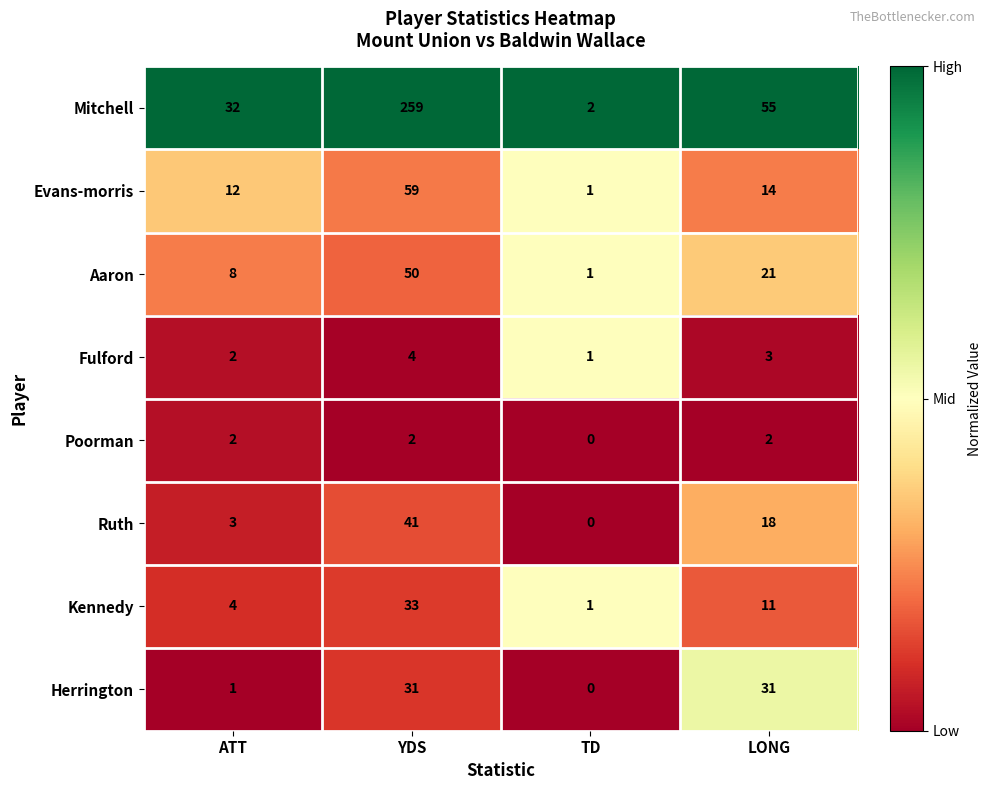

At which label is Fulford closest to 2?

ATT